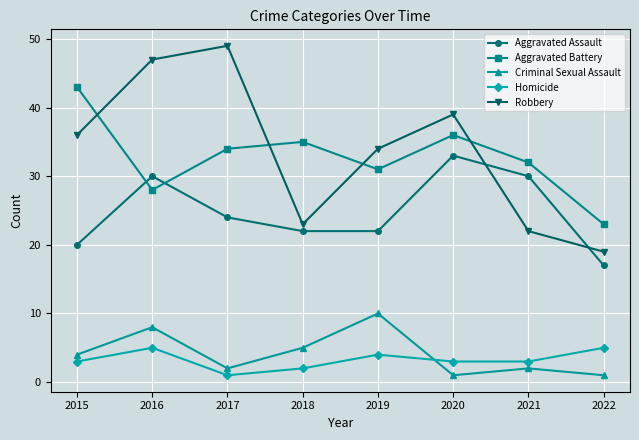

True or false: Robbery has a value of 34 at 2019.

True